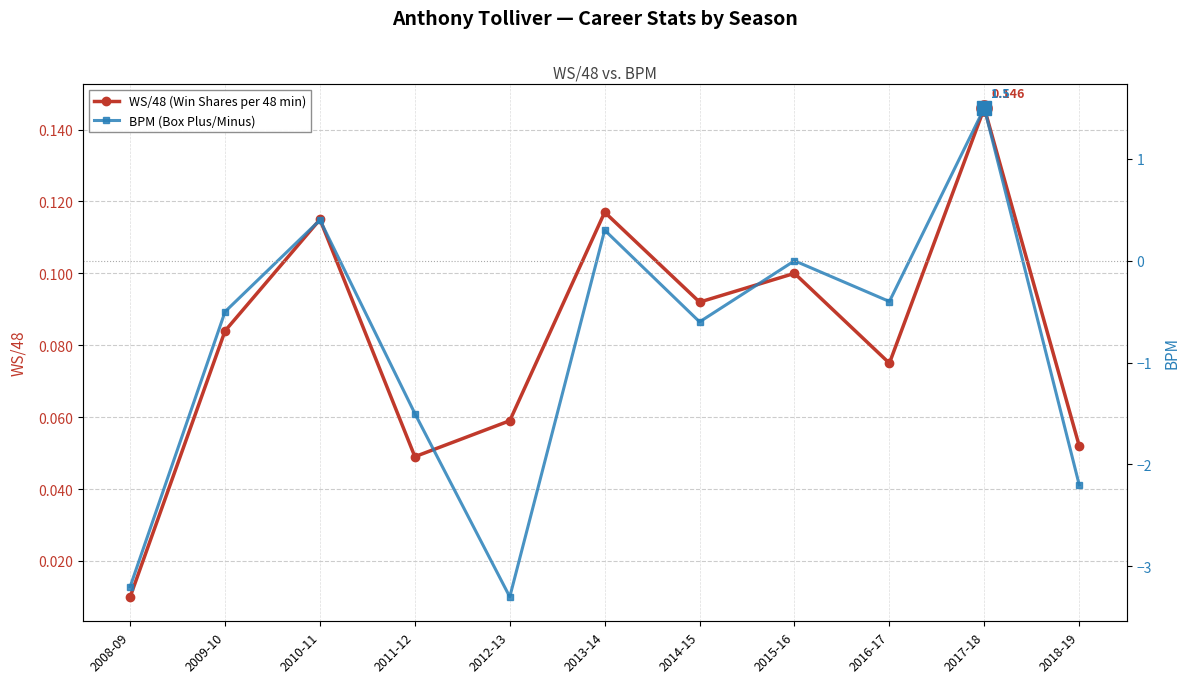

List the series in order of their overall mean, lowest first.

BPM (Box Plus/Minus), WS/48 (Win Shares per 48 min)